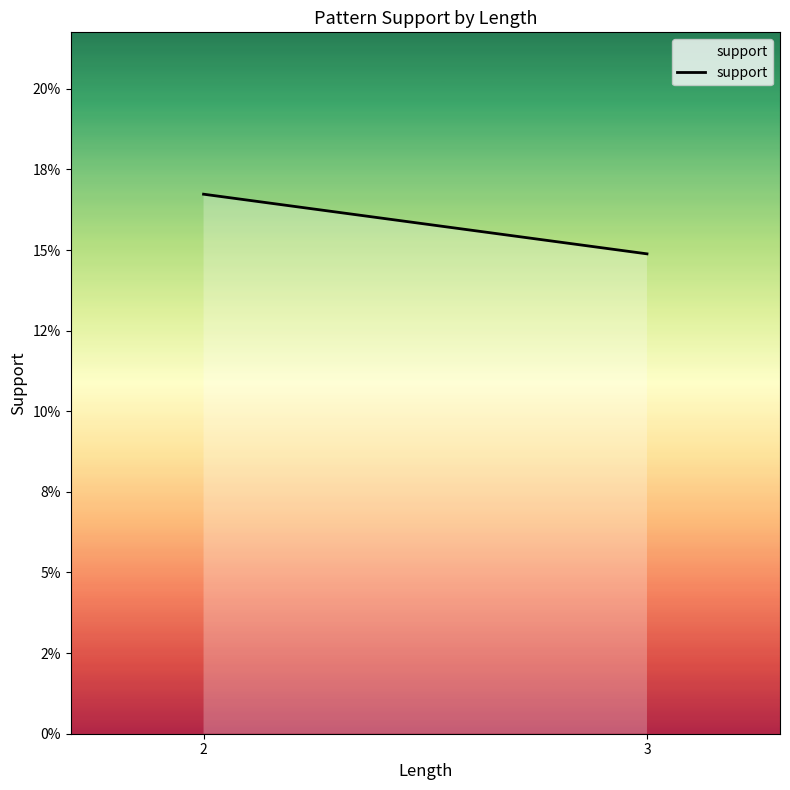

What is the value of the 2nd point from the left?

0.1